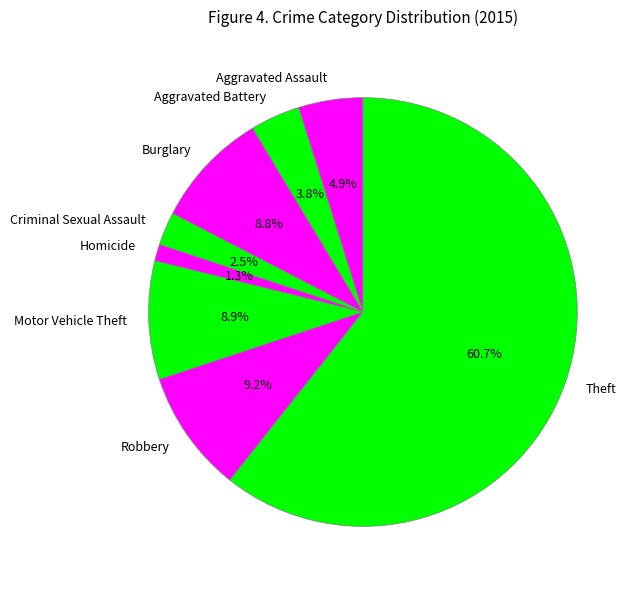

The Homicide slice represents 6% of the pie. True or false?

False